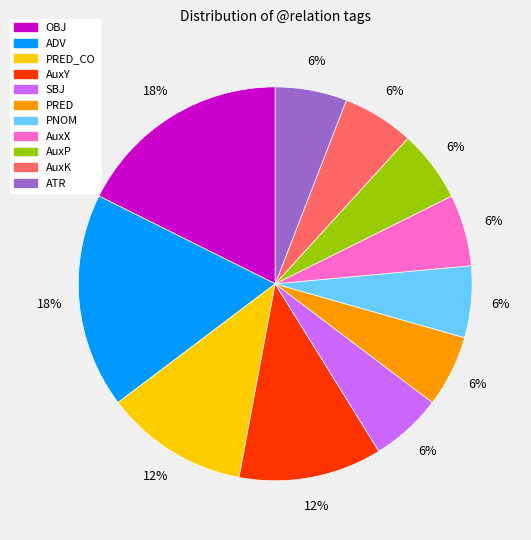

Is there any slice that represents more than half of the pie?

No